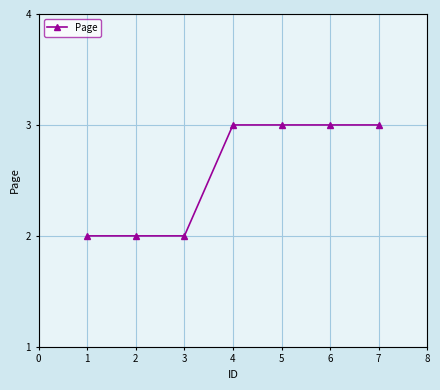

Between 5 and 1, which is larger?

5